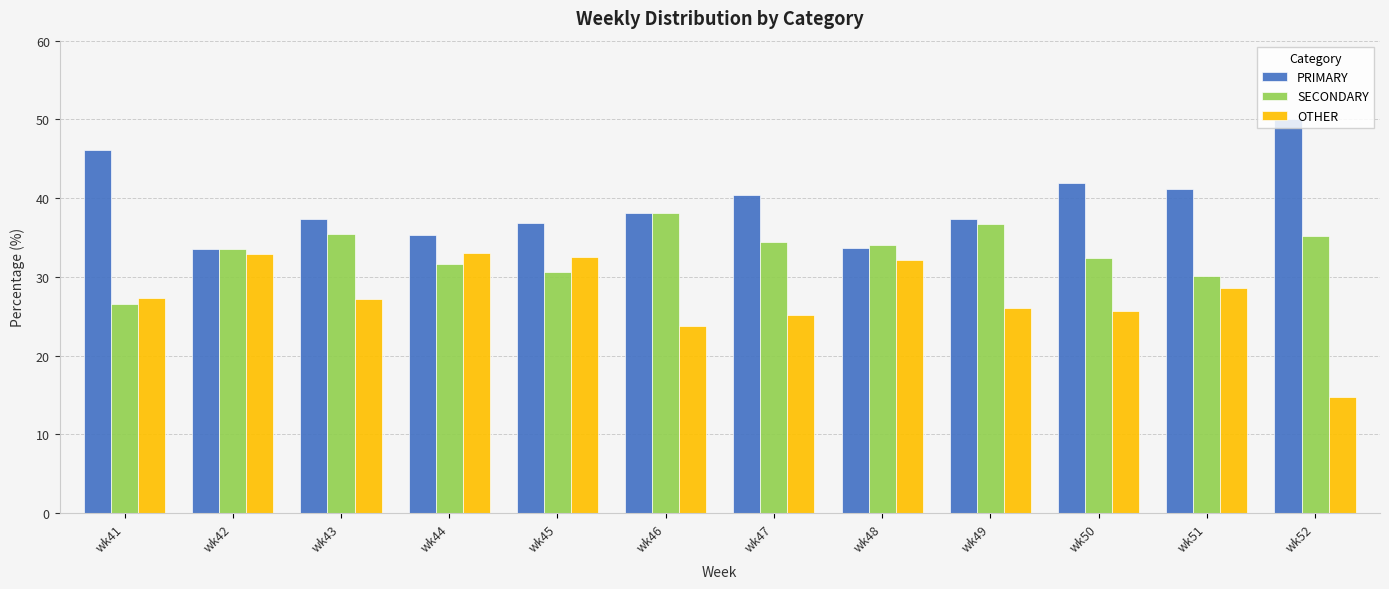

How many distinct data groups are displayed?

3